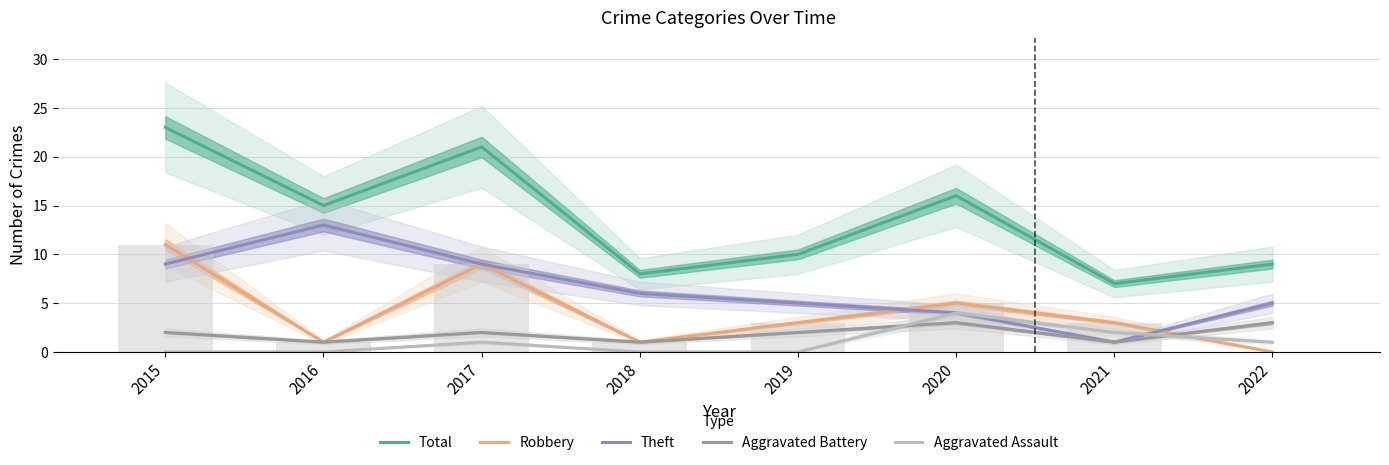

Where is Robbery nearest to the value 5?

2020